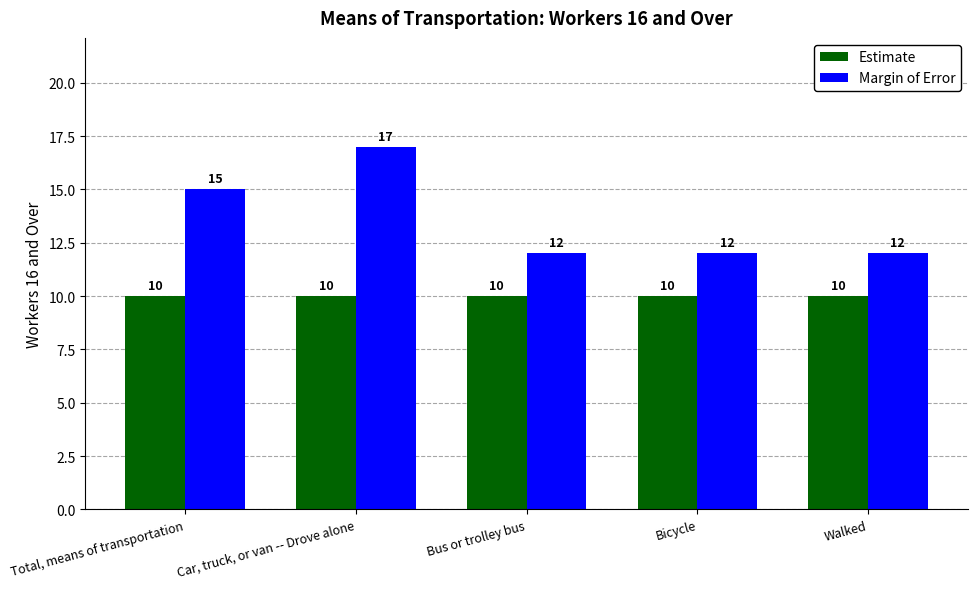

What is the maximum value for Estimate?

10